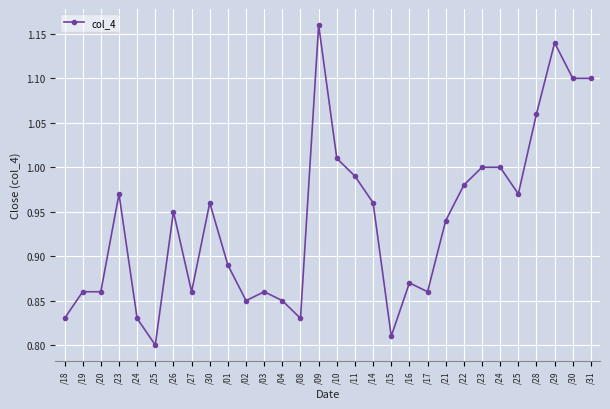

List the labels in order of value, smallest first.

/25, /15, /18, /24, /08, /02, /04, /19, /20, /27, /03, /17, /16, /01, /21, /26, /30, /14, /23, /25, /22, /11, /23, /24, /10, /28, /30, /31, /29, /09